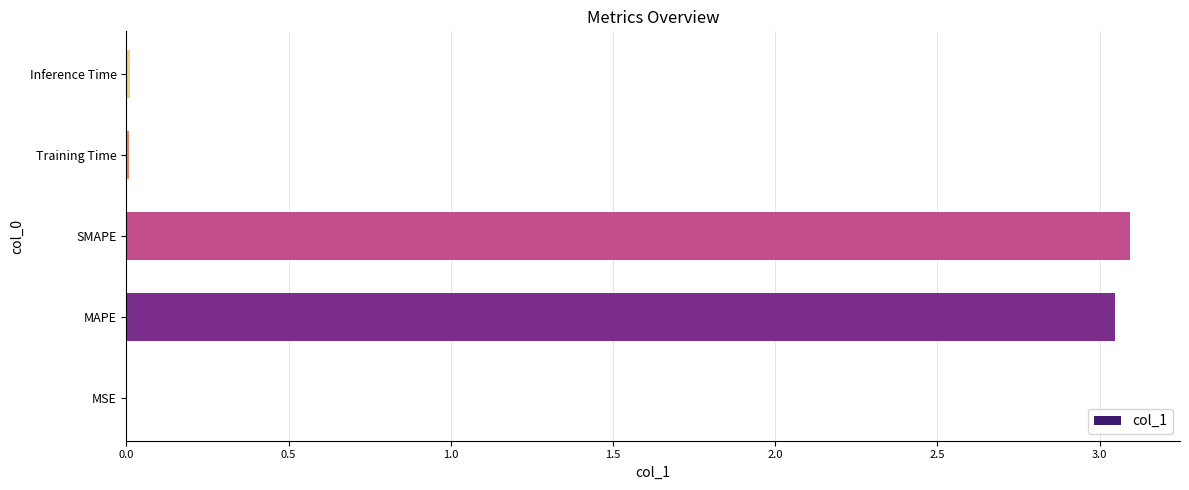

Which has a higher value, SMAPE or Inference Time?

SMAPE